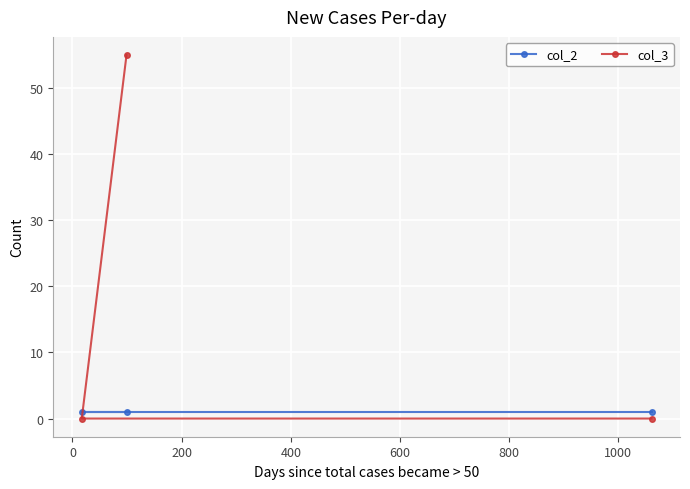

Reading left to right, what are all the values shown in this chart?

col_2: 1	1	1
col_3: 0	55	0